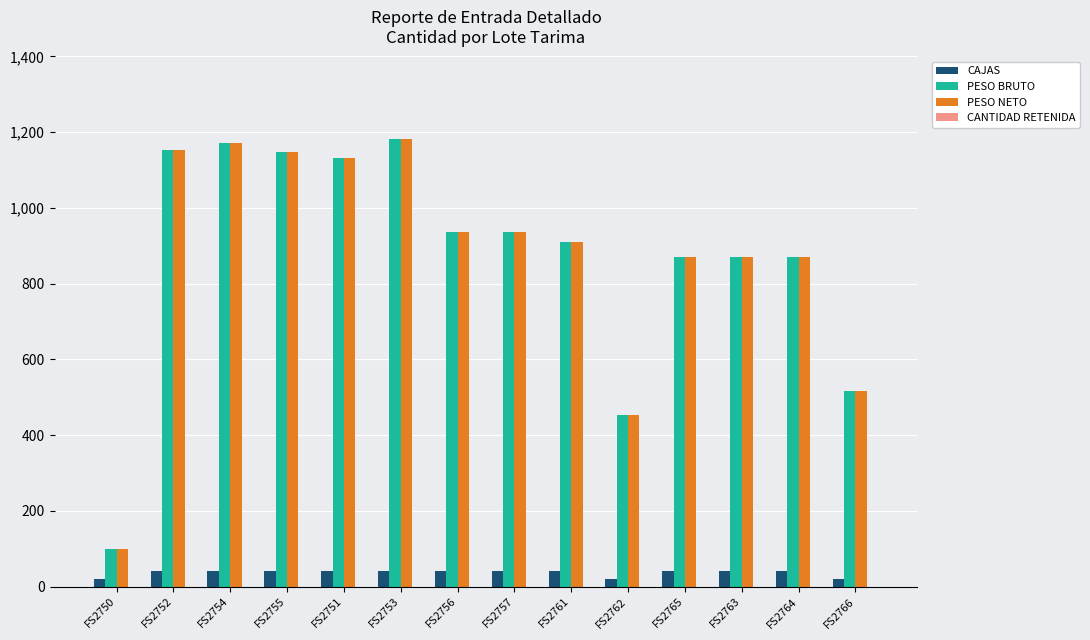

At how many categories does at least one series exceed 55?

14